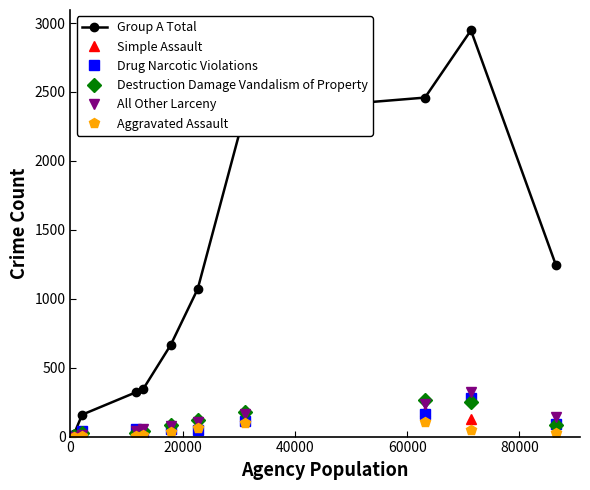

What is the maximum value for Aggravated Assault?

105